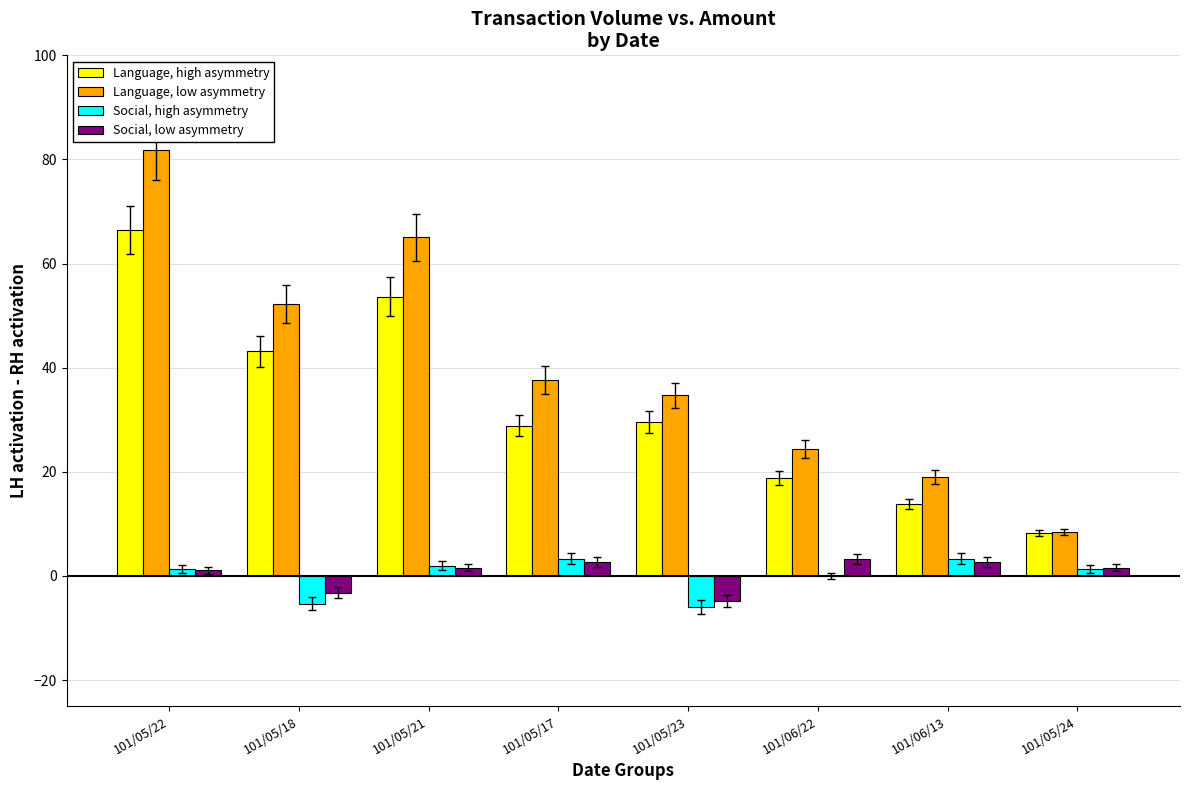

What is the maximum value for Language, high asymmetry?

66.4